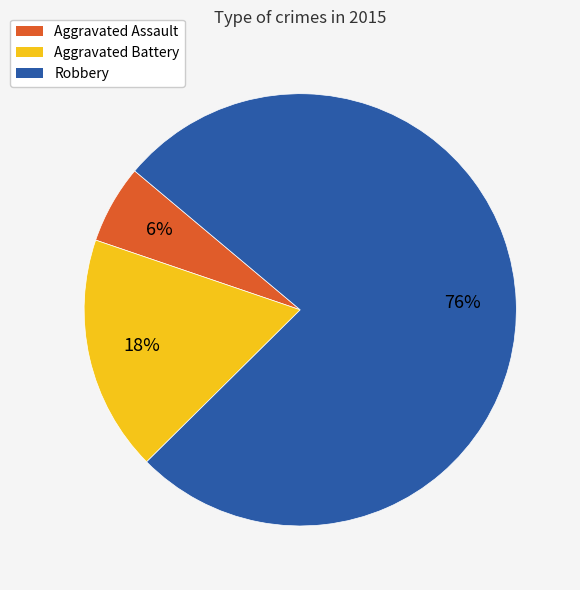

The Aggravated Assault slice represents 1% of the pie. True or false?

False